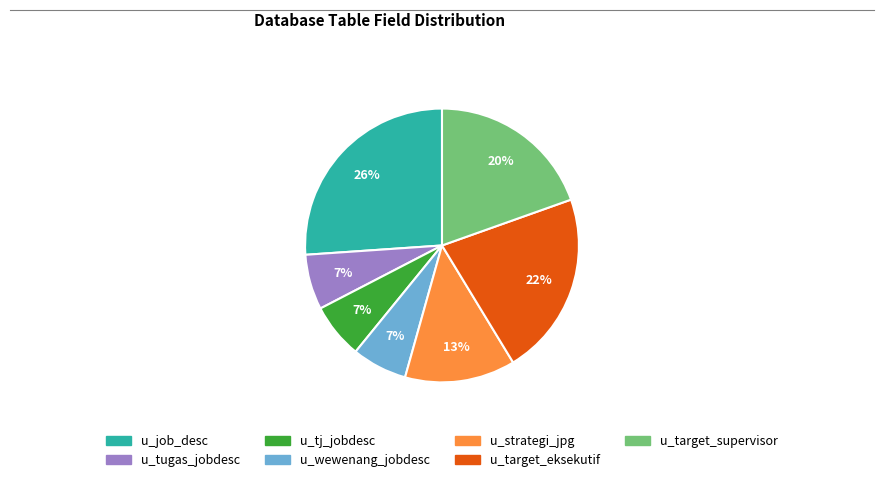

The u_target_supervisor slice represents 20% of the pie. True or false?

True